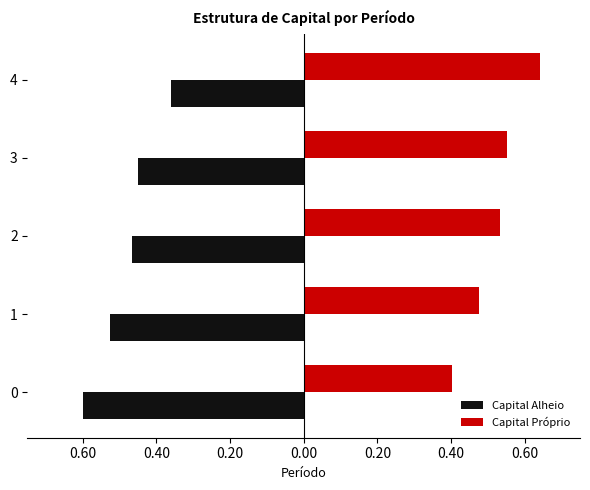

What is the lowest value of the Capital Próprio series?

0.4